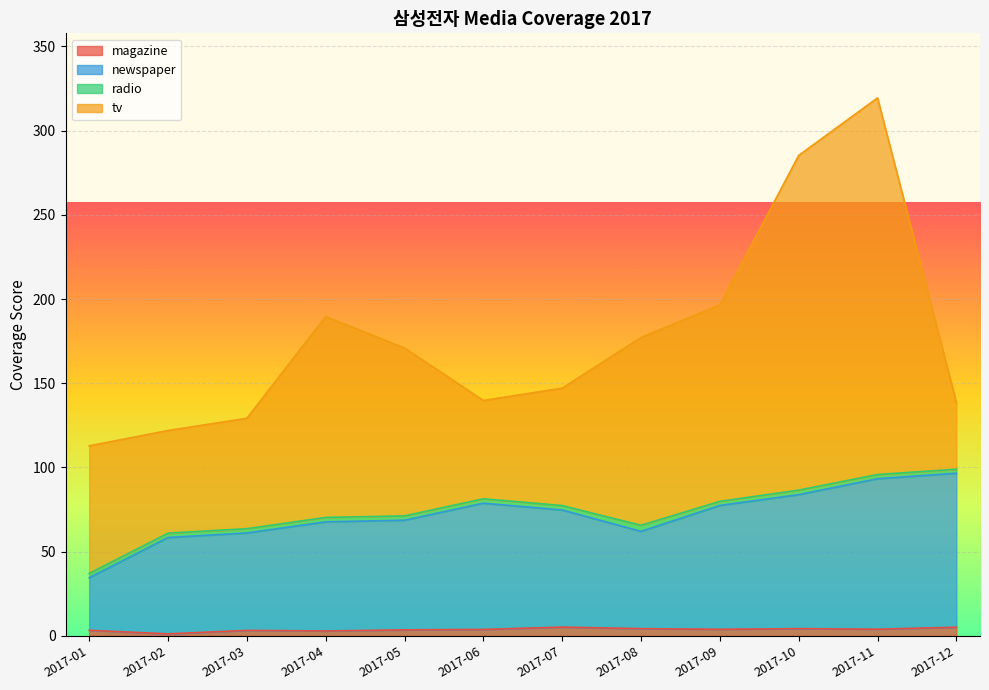

At which category is the sum across all series the highest?

2017-11